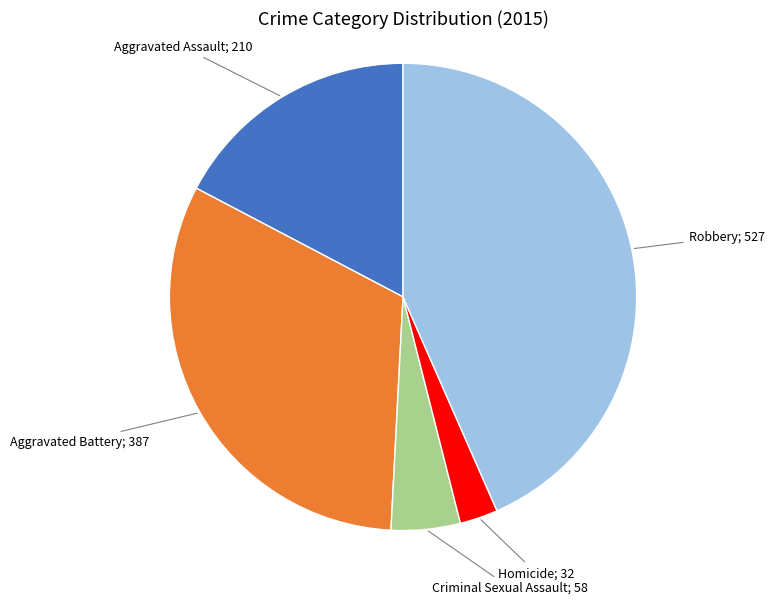

Is there a majority slice in this chart?

No